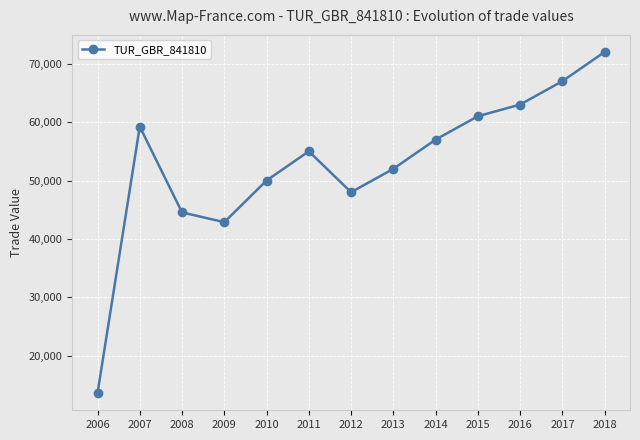

How many lines are shown in the chart?

1